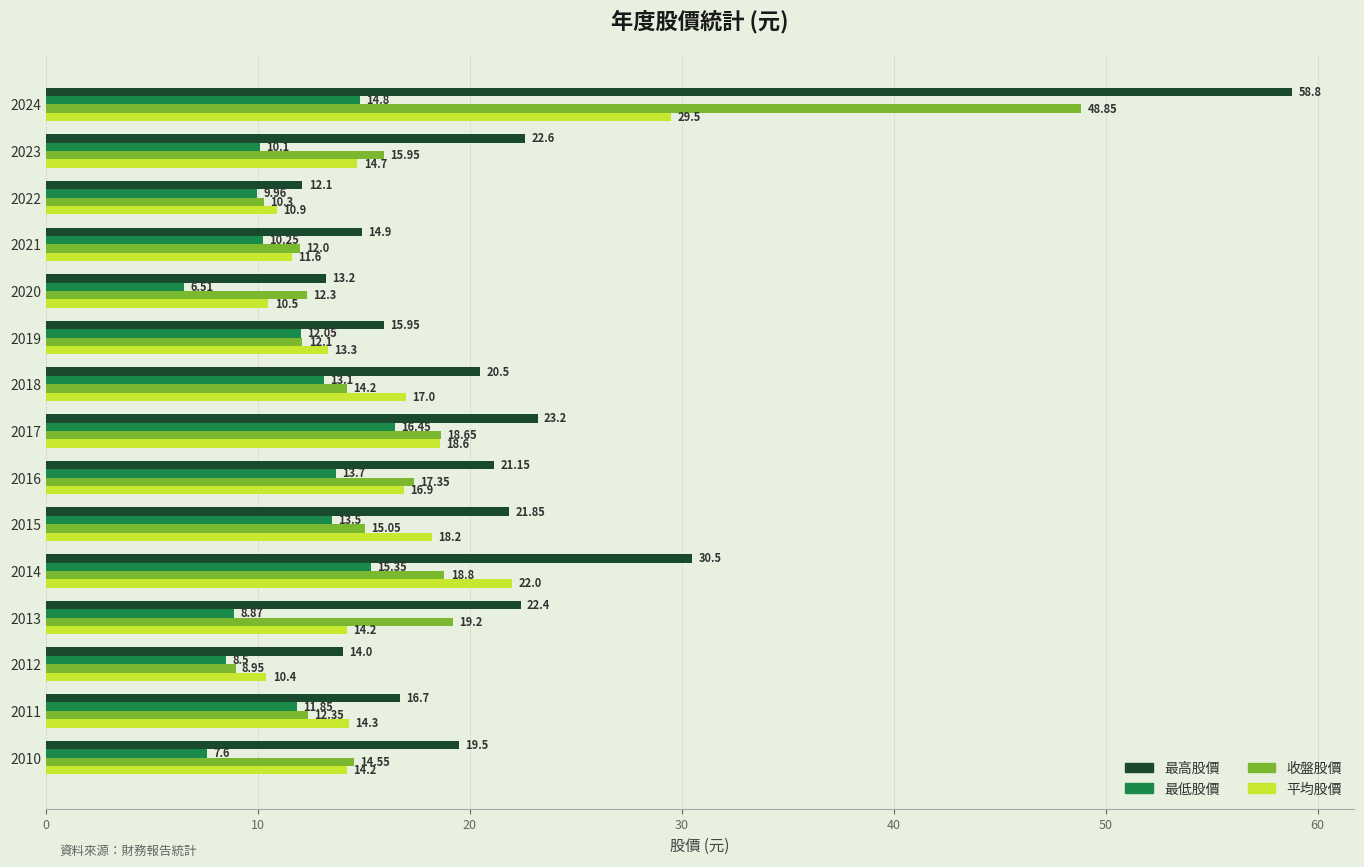

At how many categories does at least one series exceed 45?

1